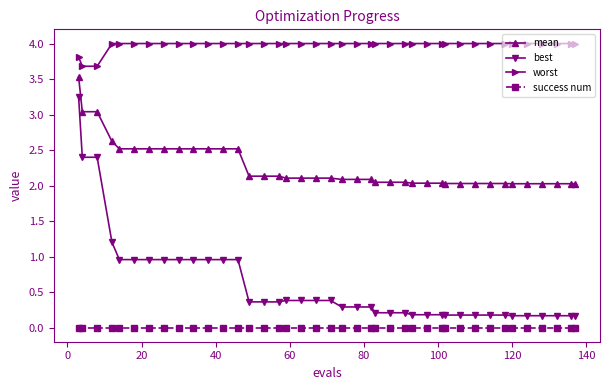

List the series in order of their overall mean, highest first.

worst, mean, best, success num